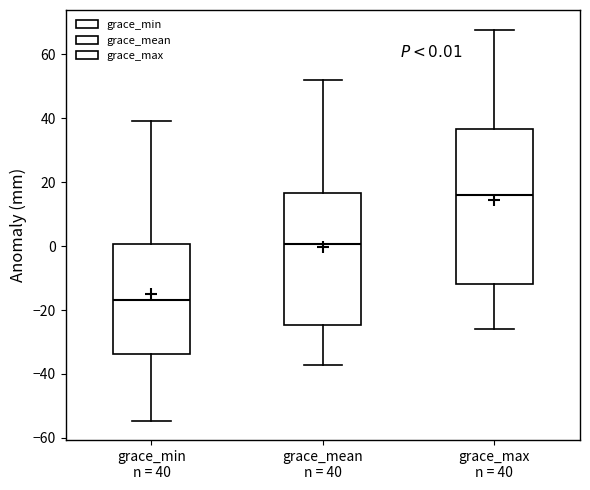

Which box's median line is the highest?

grace_max n = 40